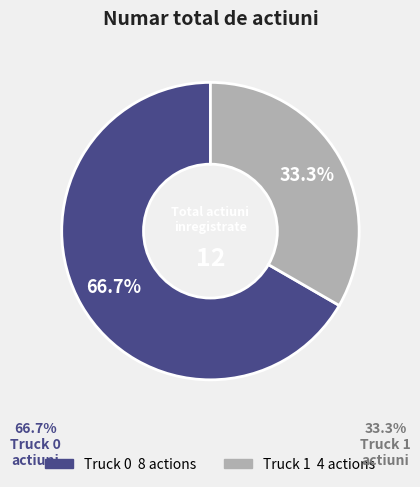

Combined, what portion of the pie is Truck 0 and Truck 1?

100.0%